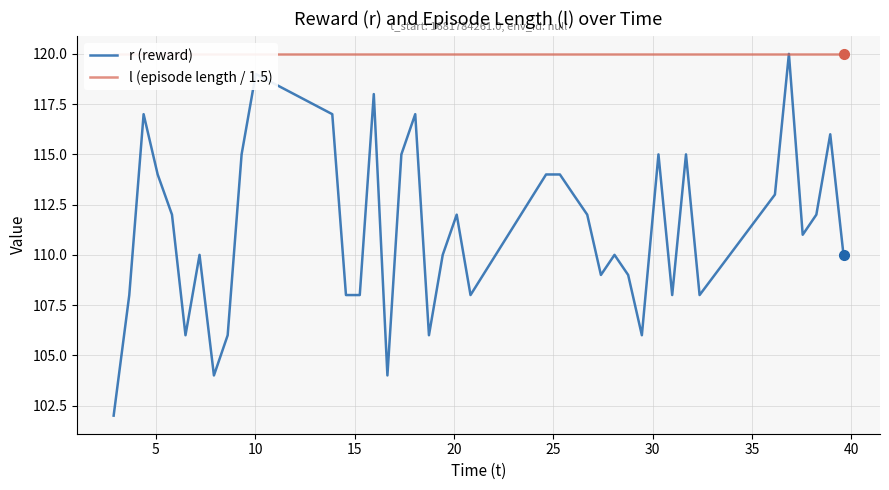

How many data points in r (reward) are above 112?

16